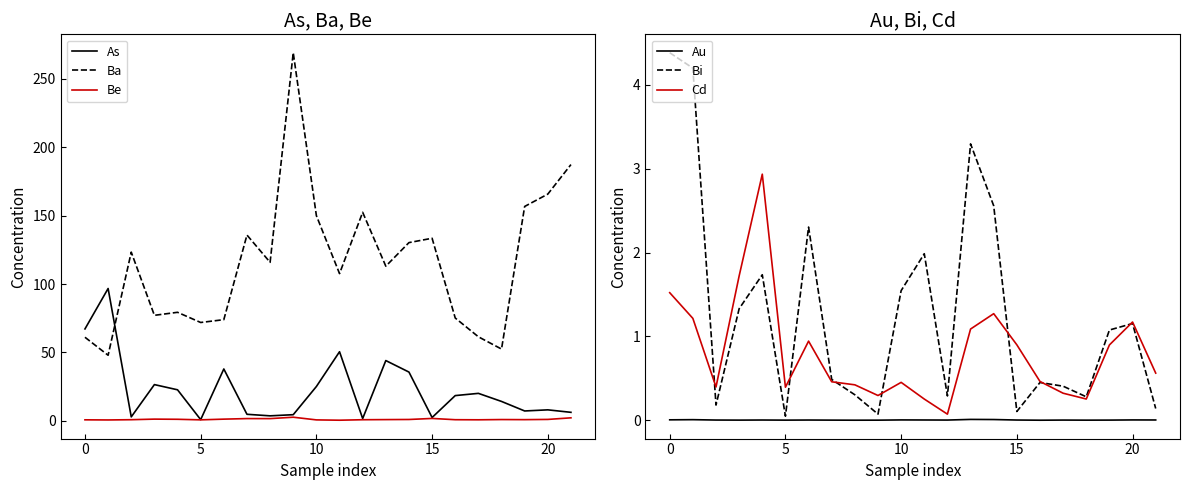

Does the chart have visible grid lines?

No